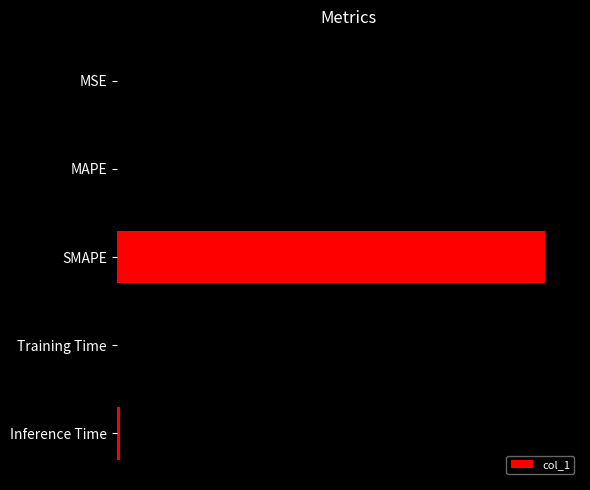

Are the bars horizontal?

Yes